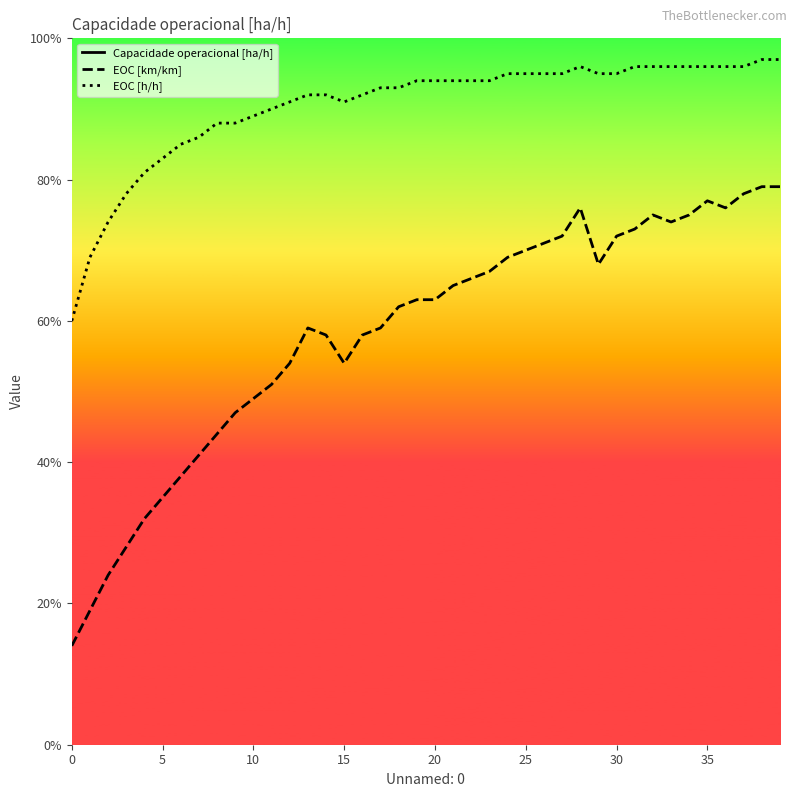

Does the chart display data point markers on the line(s)?

No